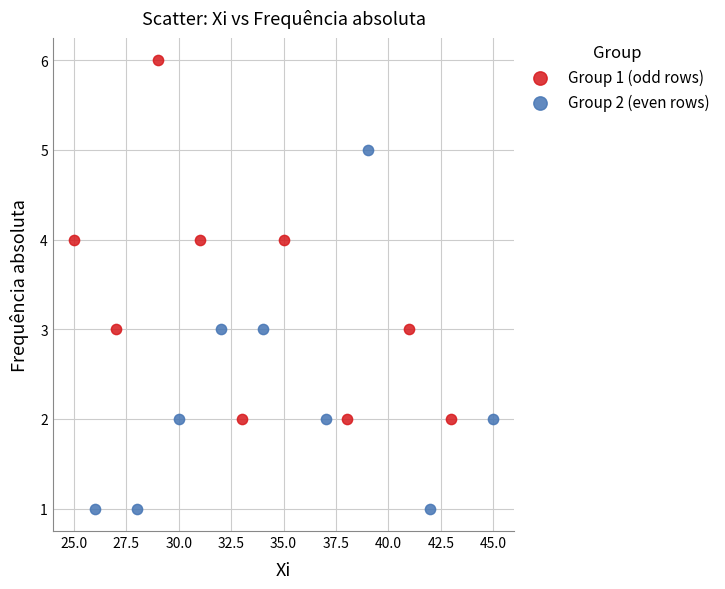

Which series reaches the maximum Y coordinate?

Group 1 (odd rows)